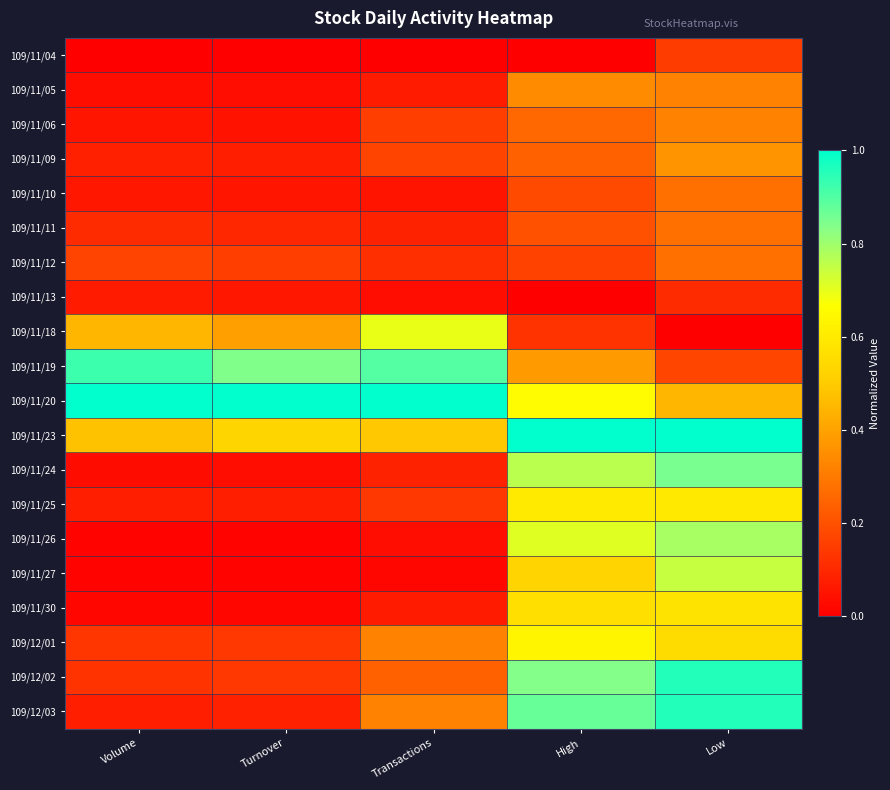

Reading left to right, what are all the values shown in this chart?

109/11/04: Volume=0.0	Turnover=0.0	Transactions=0.0	High=0.0	Low=0.1
109/11/05: Volume=0.0	Turnover=0.0	Transactions=0.1	High=0.3	Low=0.3
109/11/06: Volume=0.1	Turnover=0.0	Transactions=0.2	High=0.3	Low=0.3
109/11/09: Volume=0.1	Turnover=0.1	Transactions=0.2	High=0.2	Low=0.4
109/11/10: Volume=0.1	Turnover=0.1	Transactions=0.1	High=0.2	Low=0.3
109/11/11: Volume=0.1	Turnover=0.1	Transactions=0.1	High=0.2	Low=0.3
109/11/12: Volume=0.2	Turnover=0.2	Transactions=0.1	High=0.2	Low=0.3
109/11/13: Volume=0.1	Turnover=0.1	Transactions=0.0	High=0.0	Low=0.1
109/11/18: Volume=0.4	Turnover=0.4	Transactions=0.7	High=0.1	Low=0.0
109/11/19: Volume=0.9	Turnover=0.8	Transactions=0.9	High=0.4	Low=0.2
109/11/20: Volume=1.0	Turnover=1.0	Transactions=1.0	High=0.7	Low=0.4
109/11/23: Volume=0.5	Turnover=0.5	Transactions=0.5	High=1.0	Low=1.0
109/11/24: Volume=0.0	Turnover=0.0	Transactions=0.1	High=0.8	Low=0.9
109/11/25: Volume=0.1	Turnover=0.1	Transactions=0.1	High=0.6	Low=0.6
109/11/26: Volume=0.0	Turnover=0.0	Transactions=0.0	High=0.7	Low=0.8
109/11/27: Volume=0.0	Turnover=0.0	Transactions=0.0	High=0.5	Low=0.7
109/11/30: Volume=0.0	Turnover=0.0	Transactions=0.1	High=0.6	Low=0.6
109/12/01: Volume=0.1	Turnover=0.1	Transactions=0.3	High=0.6	Low=0.6
109/12/02: Volume=0.1	Turnover=0.1	Transactions=0.2	High=0.8	Low=1.0
109/12/03: Volume=0.1	Turnover=0.1	Transactions=0.3	High=0.9	Low=1.0